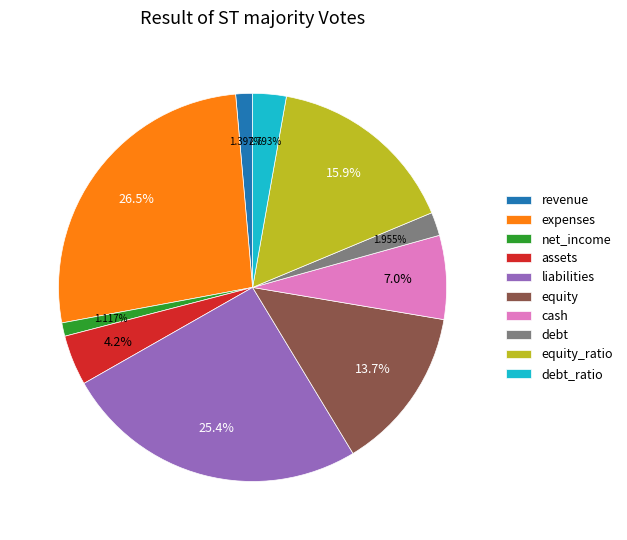

Count the number of slices in the pie.

10